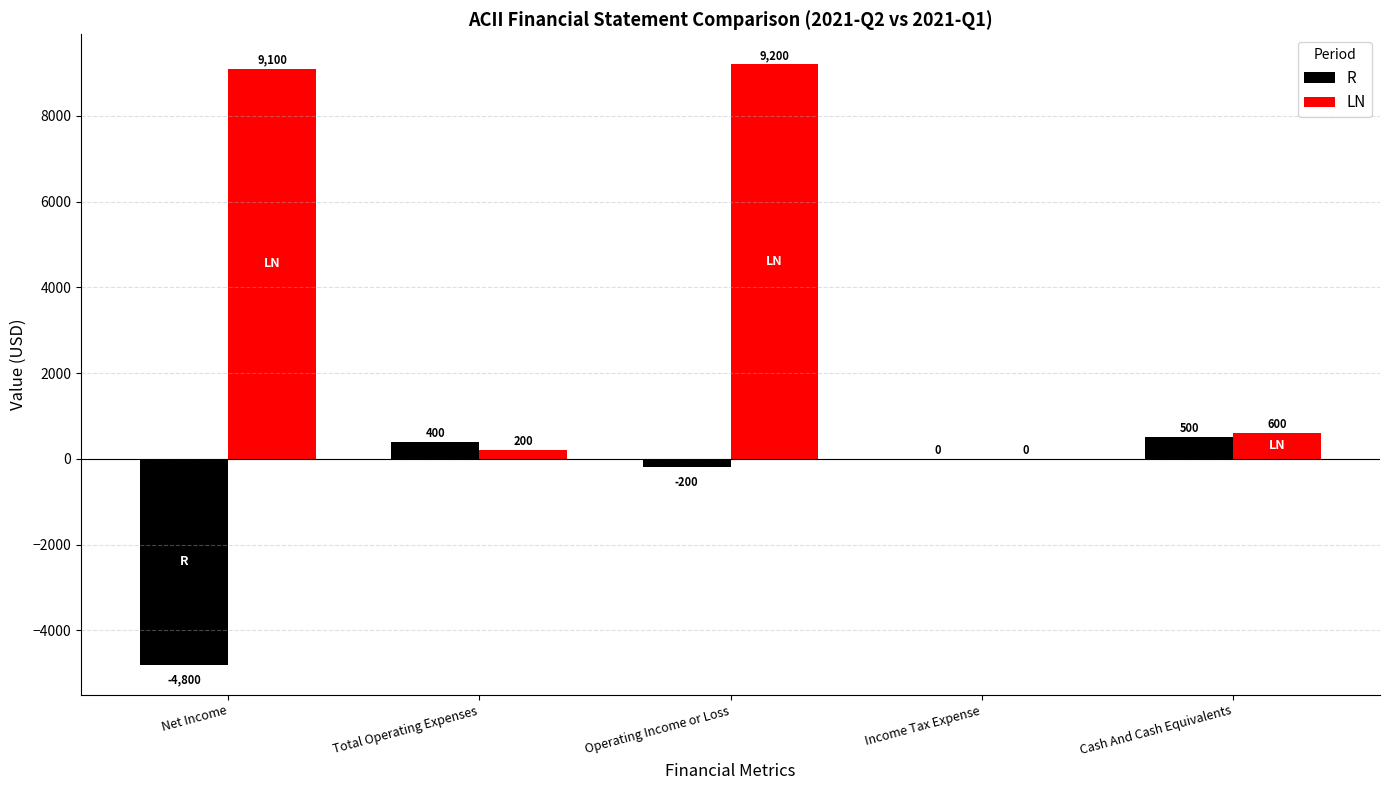

Is it true that LN equals 4819 at Operating Income or Loss?

False